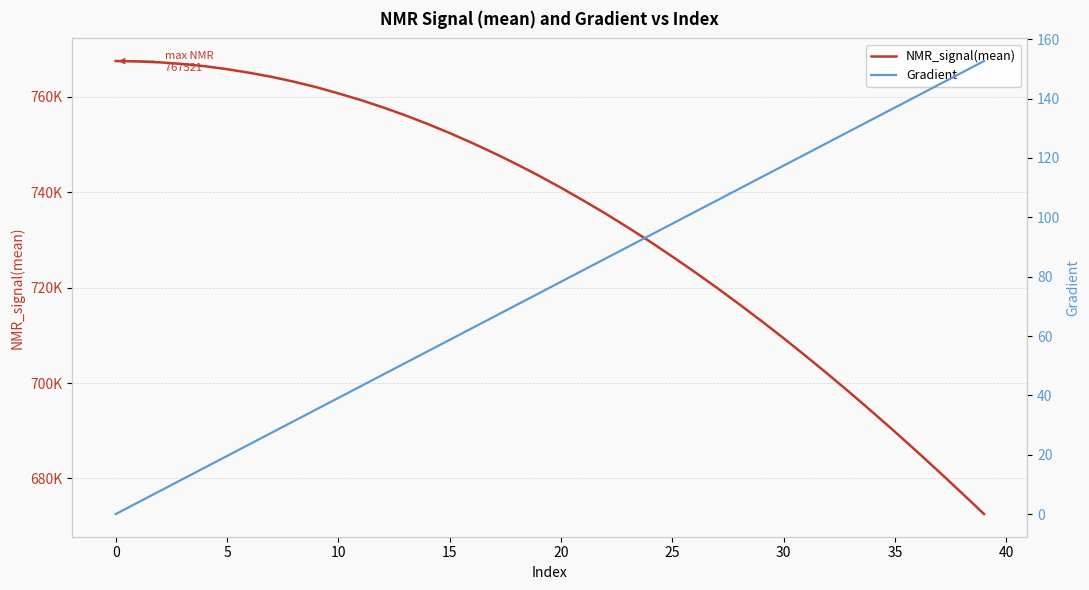

Reading left to right, transcribe all the data shown in this chart.

NMR_signal(mean): 767521.2	767437.3	767242.0	766898.5	766445.2	765818.3	765067.4	764213.2	763195.9	762054.2	760740.3	759357.9	757816.3	756148.0	754347.5	752422.3	750370.9	748193.1	745915.6	743495.8	740948.5	738279.9	735536.0	732631.1	729653.1	726518.7	723303.8	719987.2	716539.4	713023.3	709390.2	705638.0	701813.9	697894.9	693869.0	689768.1	685571.5	681293.4	676943.3	672522.5
Gradient: 0.0	3.9	7.8	11.7	15.7	19.6	23.5	27.4	31.3	35.2	39.1	43.1	47.0	50.9	54.8	58.7	62.6	66.5	70.5	74.4	78.3	82.2	86.1	90.0	93.9	97.8	101.8	105.7	109.6	113.5	117.4	121.3	125.2	129.2	133.1	137.0	140.9	144.8	148.7	152.6